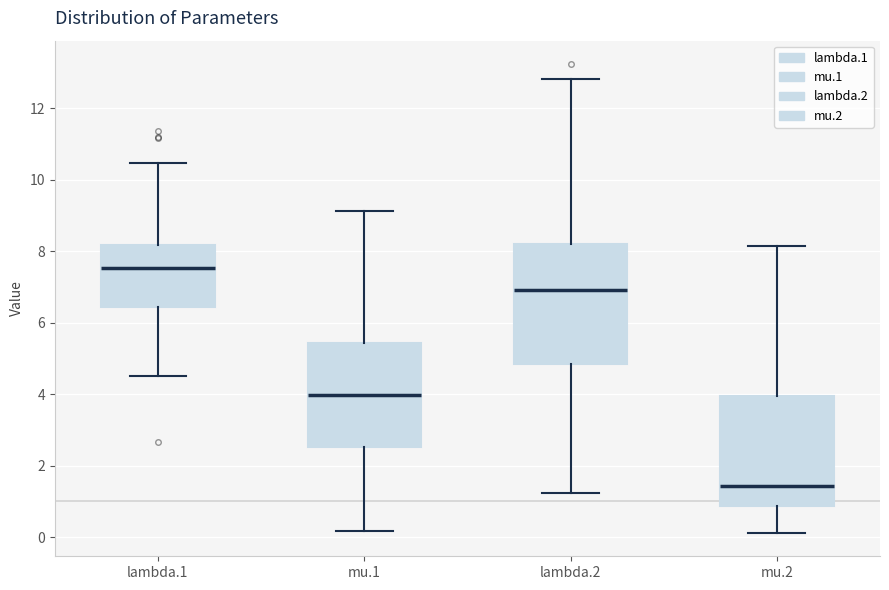

Reading left to right, transcribe this box plot: for each box, give where its median line is, the range the box spans, and where its two whiskers end, as read against the y-axis. The values are not printed on the chart, so give them approximately, as read against the axis.

lambda.1: median 7.6, box 6.4 to 8.2, whiskers 4.6 to 10.4
mu.1: median 4.0, box 2.6 to 5.4, whiskers 0.2 to 9.2
lambda.2: median 7.0, box 4.8 to 8.2, whiskers 1.2 to 12.8
mu.2: median 1.4, box 0.8 to 4.0, whiskers 0.2 to 8.2